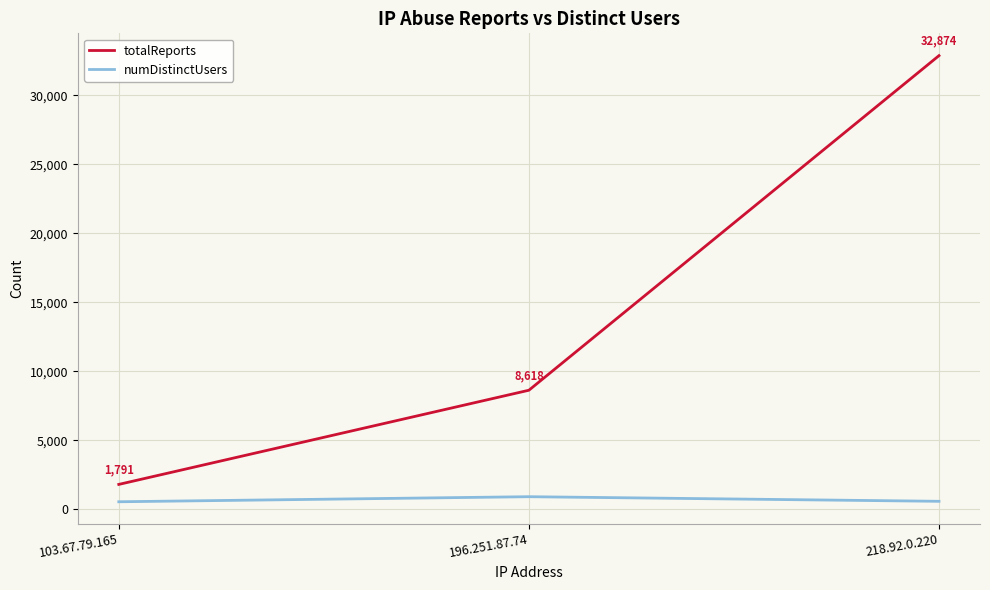

What are all the series names shown in the legend?

totalReports, numDistinctUsers